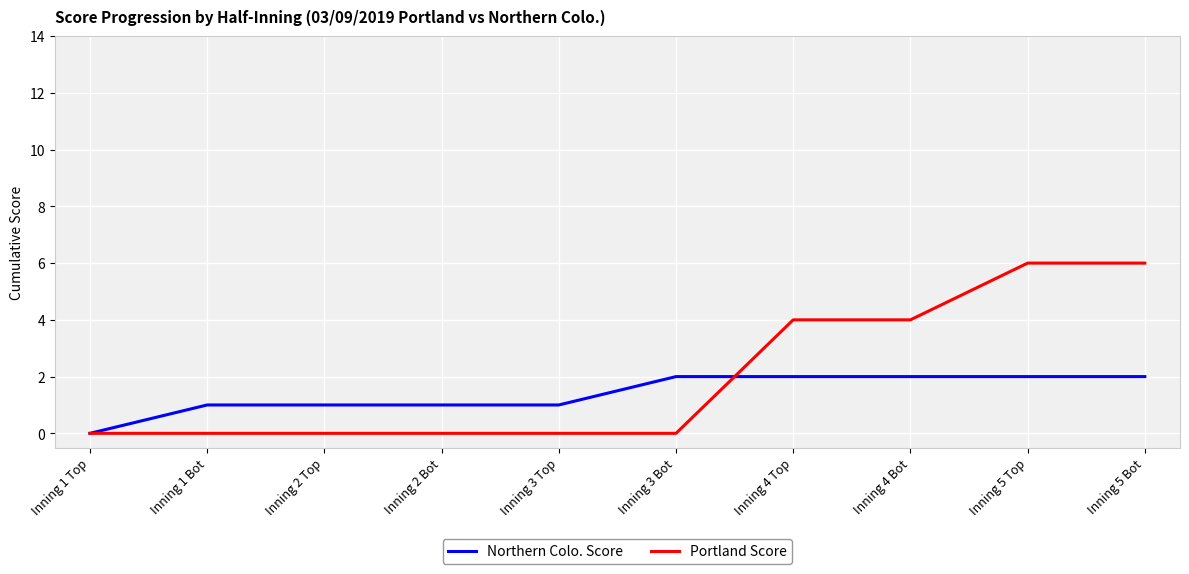

Is it true that Portland Score equals 0 at Inning 2 Top?

True